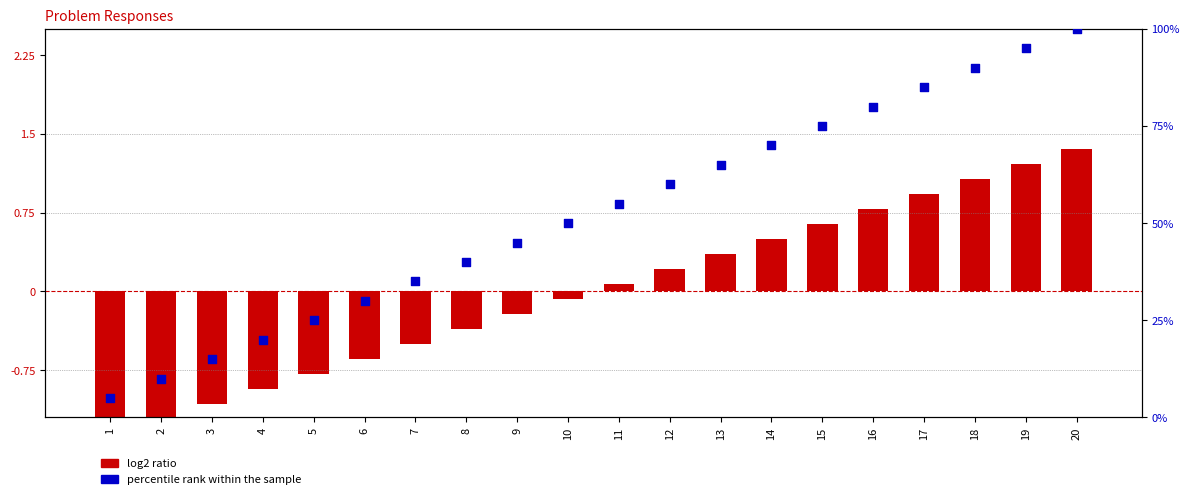

Which series has the largest Y range (max minus min)?

percentile rank within the sample